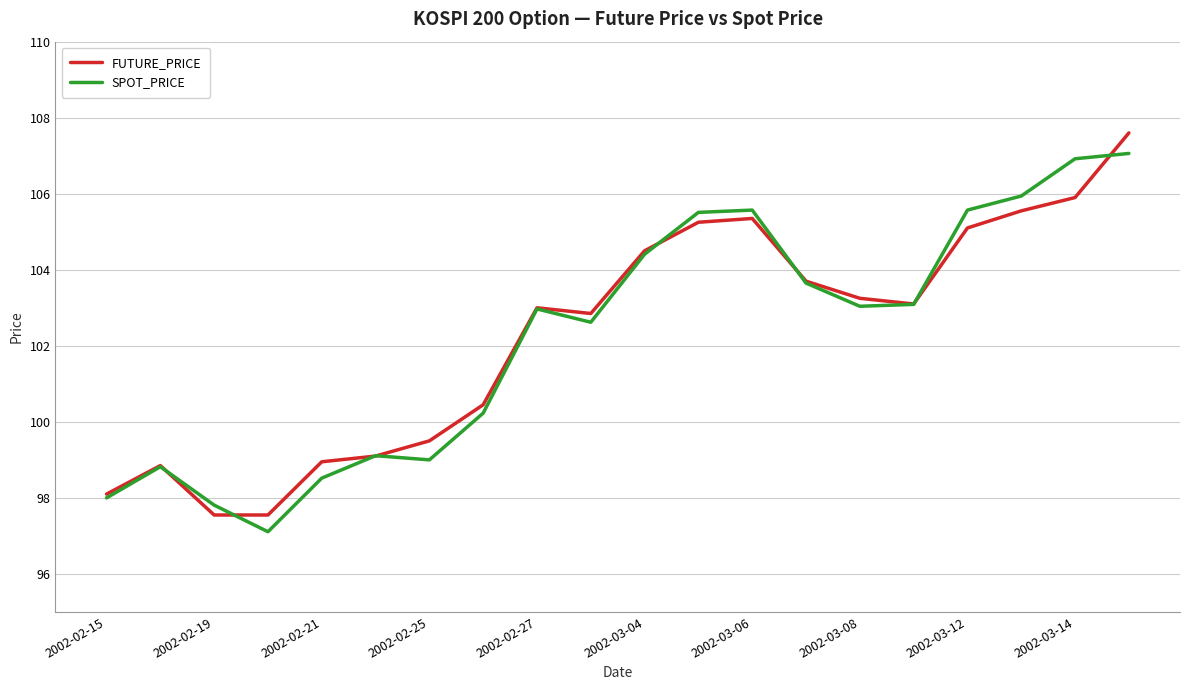

Which series ends up on top after the final intersection of SPOT_PRICE and FUTURE_PRICE?

FUTURE_PRICE